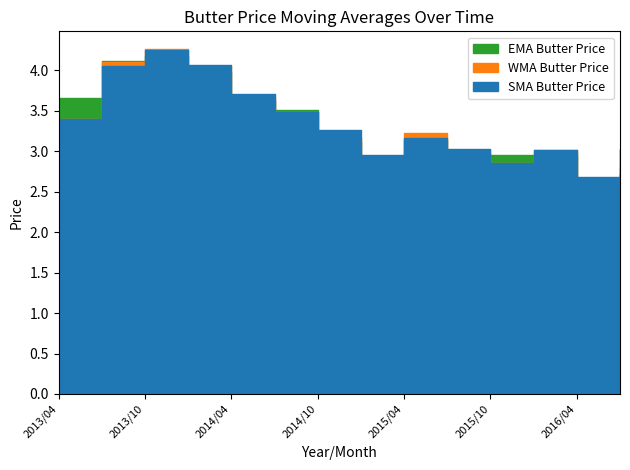

List the series in order of their overall mean, lowest first.

WMA Butter Price, SMA Butter Price, EMA Butter Price